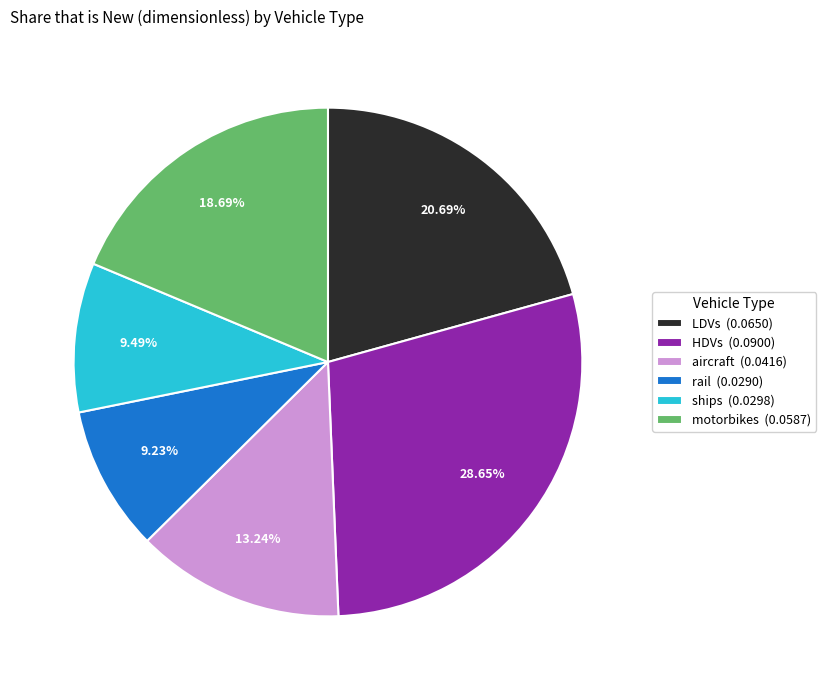

Is there any slice that represents more than half of the pie?

No